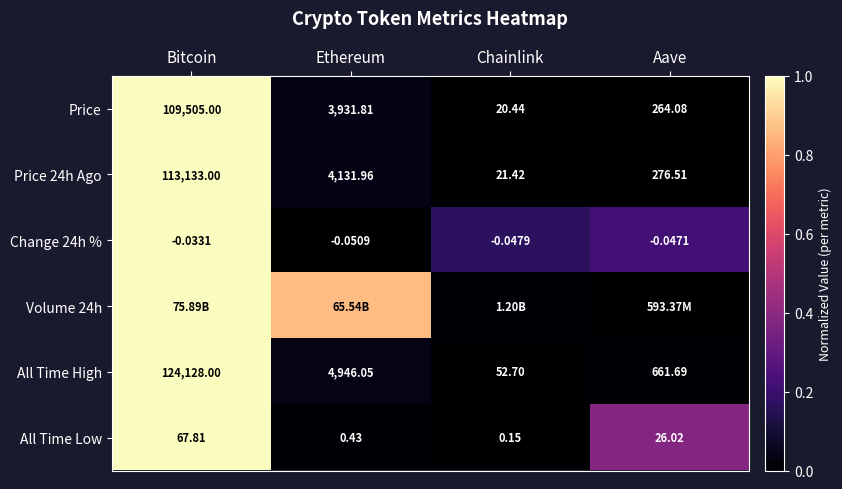

Which label corresponds to the largest value in the chart?

Bitcoin